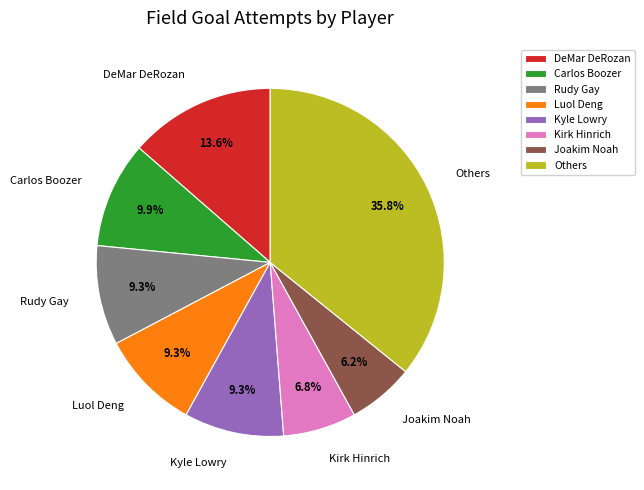

How many segments does this pie chart have?

8